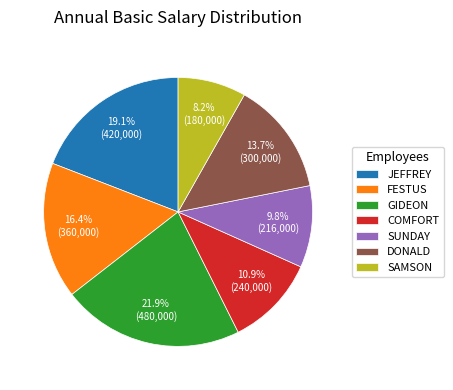

Which slice is the largest?

GIDEON